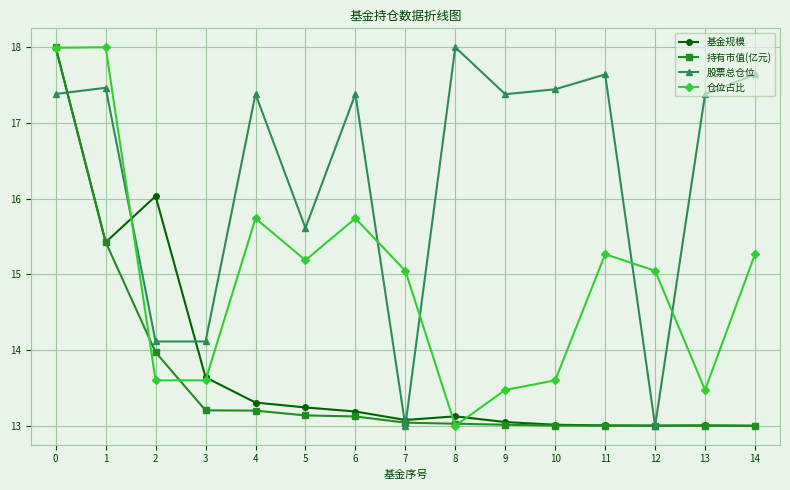

True or false: 股票总仓位 and 仓位占比 intersect in this chart.

True